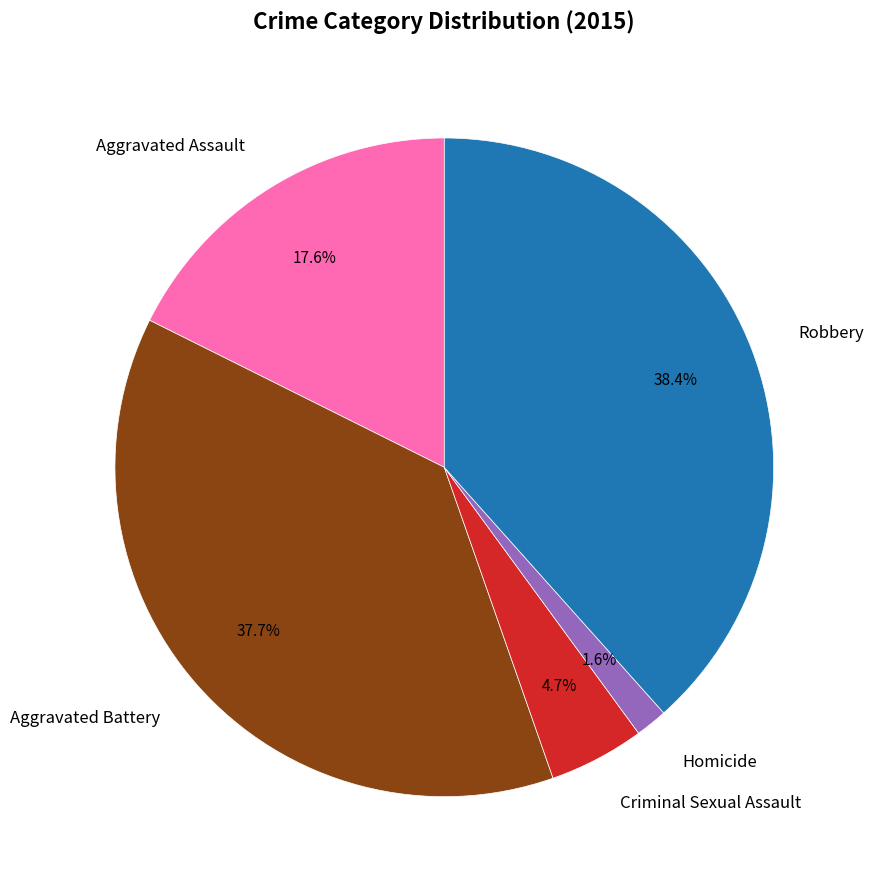

What percentage is the Aggravated Battery slice, to the nearest percent?

38%